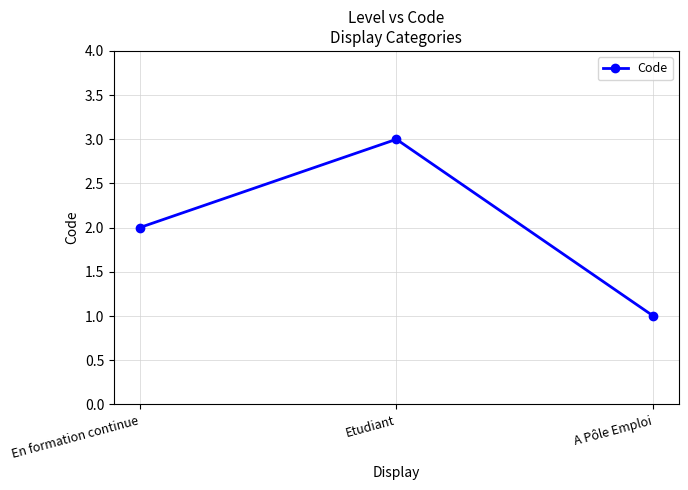

Does the chart display data point markers on the line(s)?

Yes